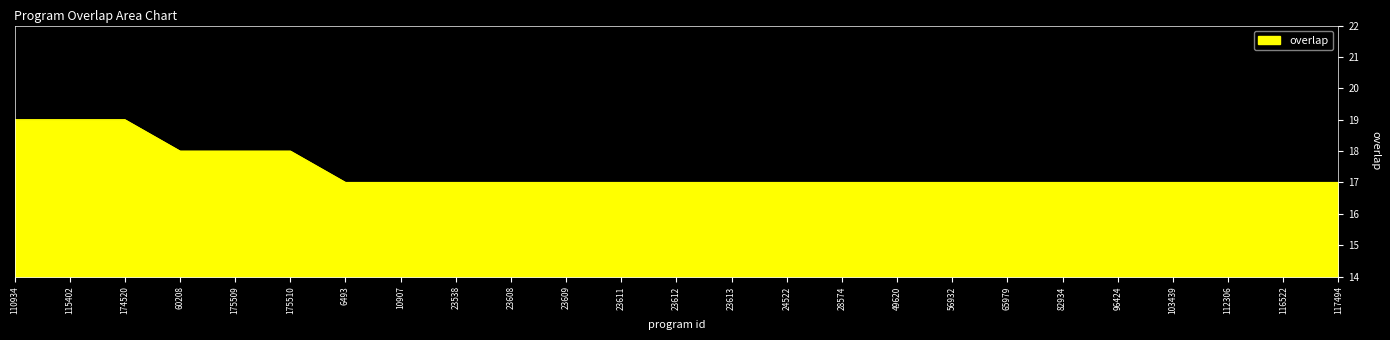

True or false: the data shows 9 at 23609.

False